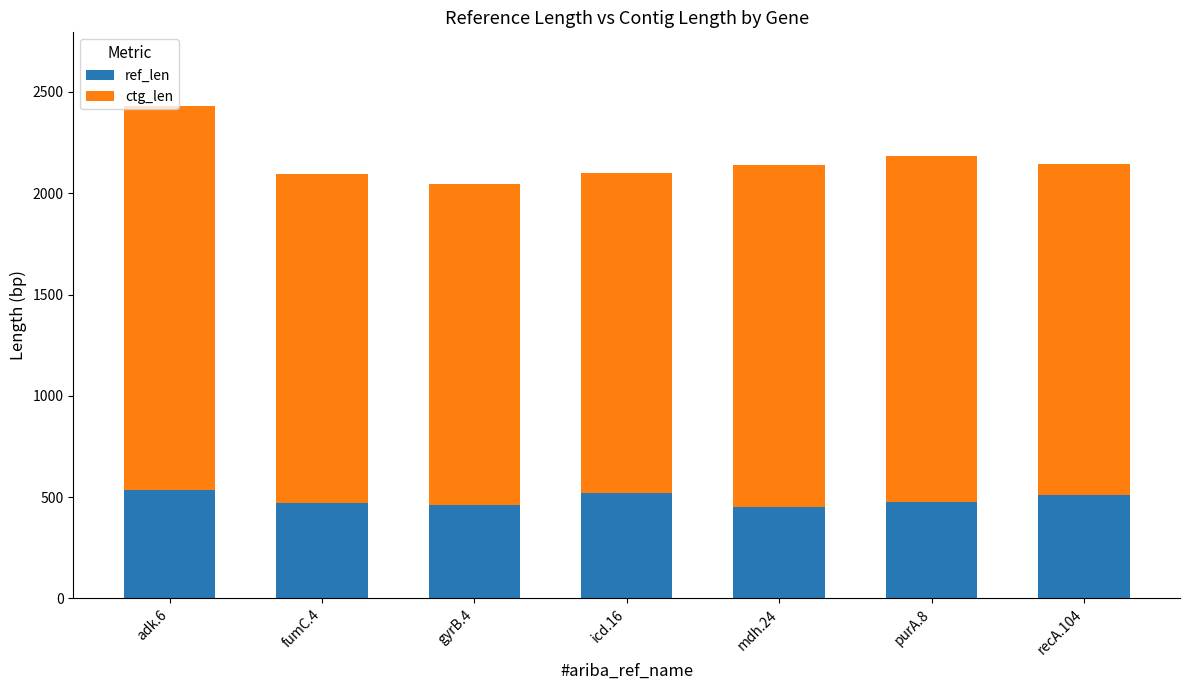

What is the difference between the second highest and minimum values in the ref_len series?

66